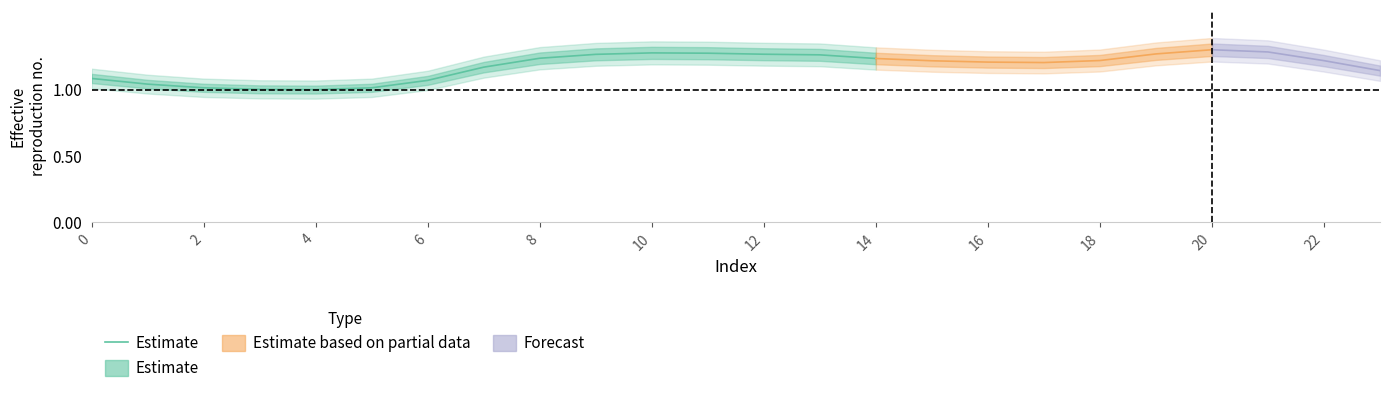

What is the label of the 6th point from the right?

18